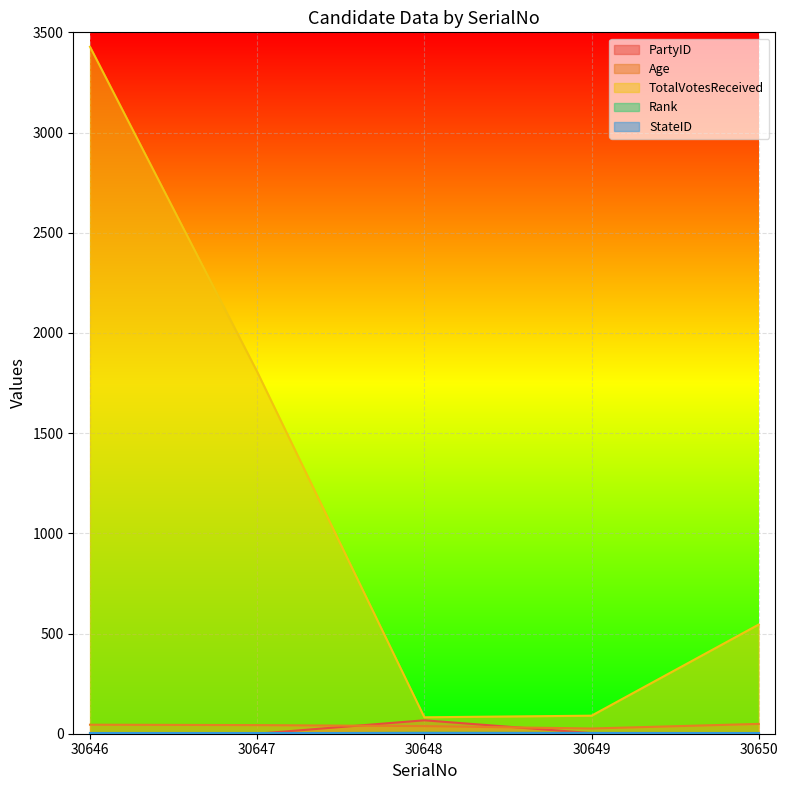

Which series has the largest total across all categories?

TotalVotesReceived